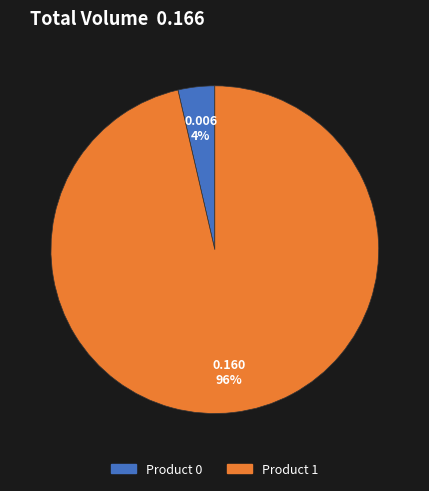

To the nearest percent, what is the combined percentage of Product 1 and Product 0?

100%